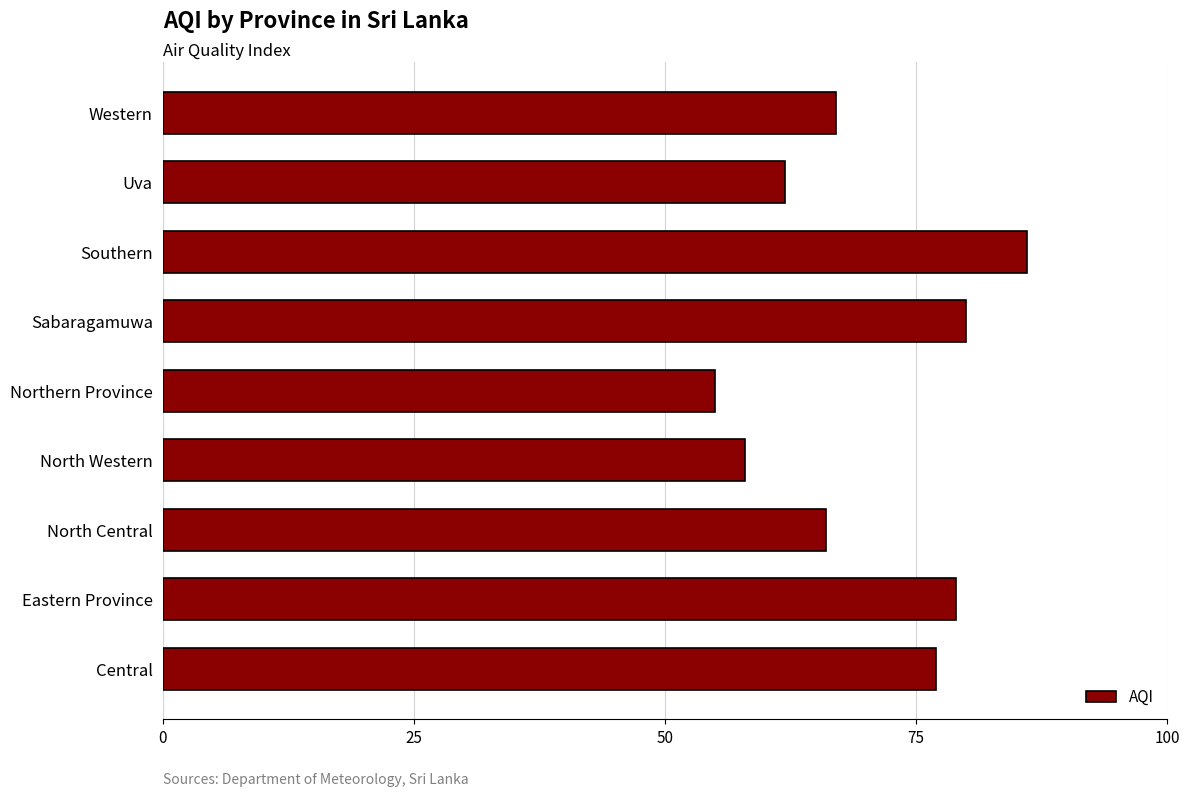

What is the maximum value shown in the chart?

86